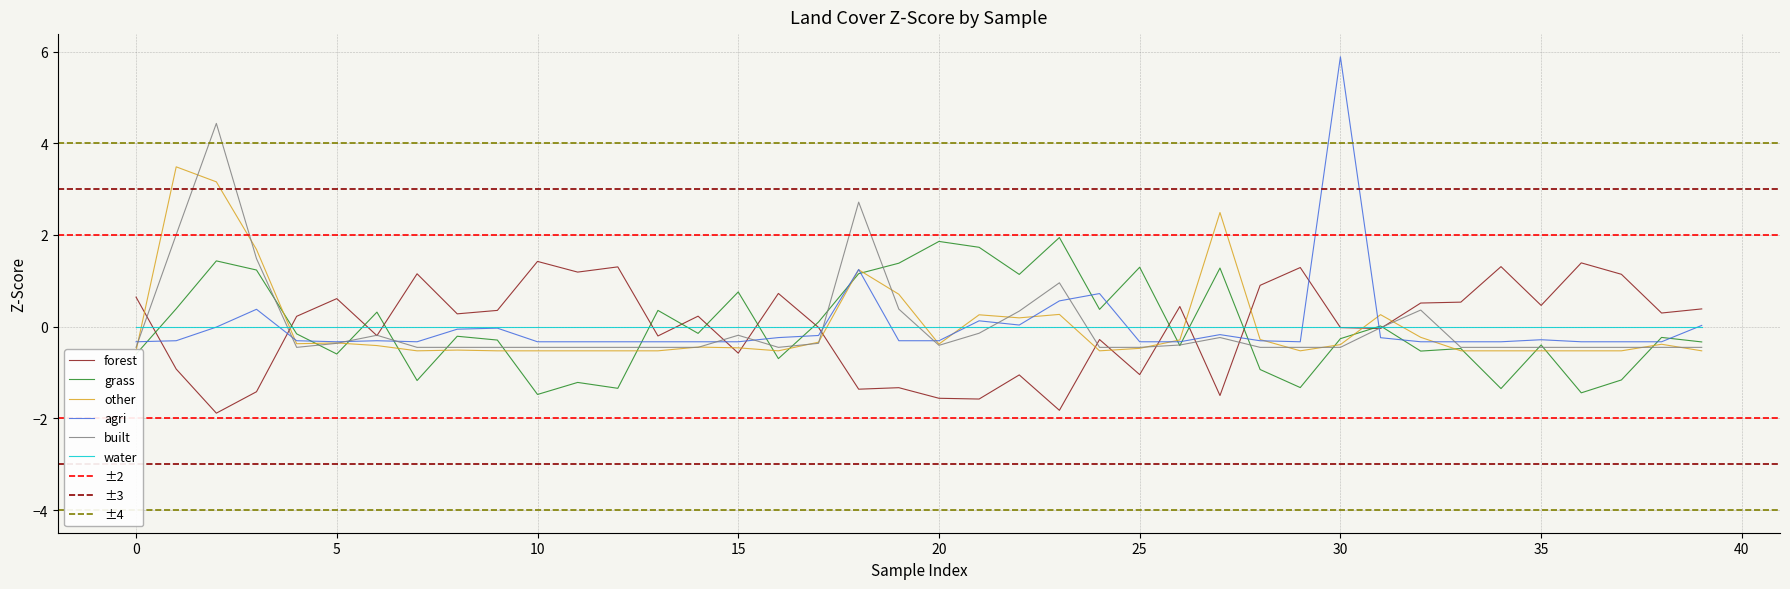

Which series ends up on top after the final intersection of forest and grass?

forest